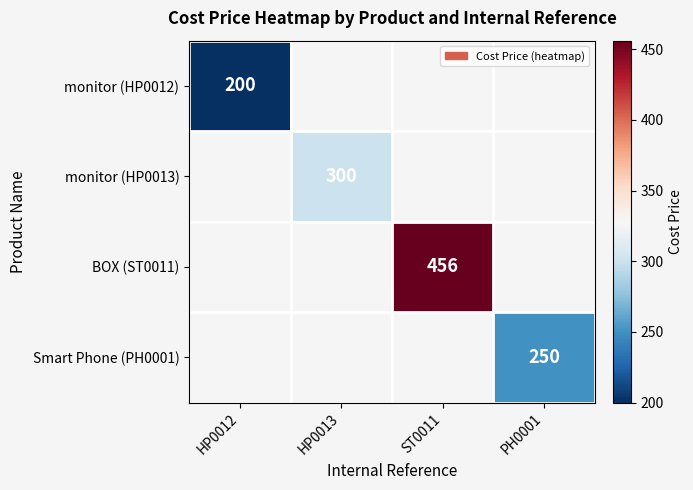

The value of monitor (HP0012) at HP0012 is 200. True or false?

True